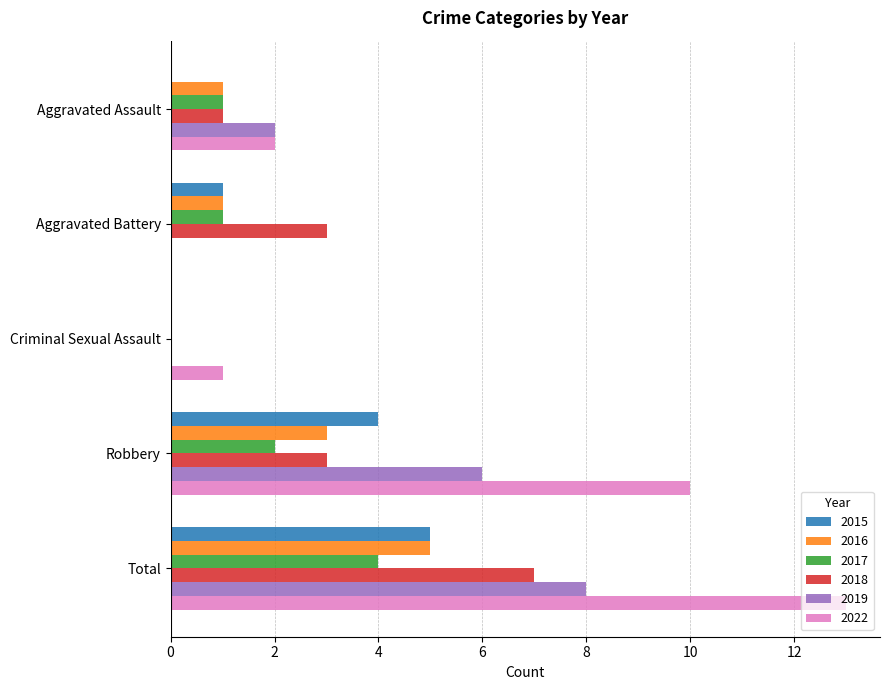

What is the sum of the 2018 values at Aggravated Battery and Criminal Sexual Assault?

3